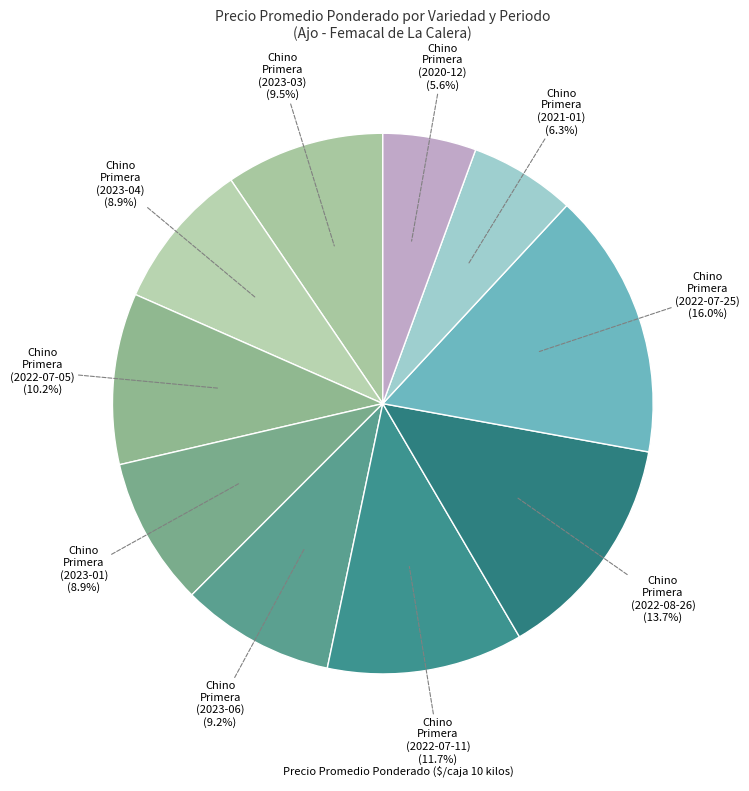

How many slices are in this pie chart?

10